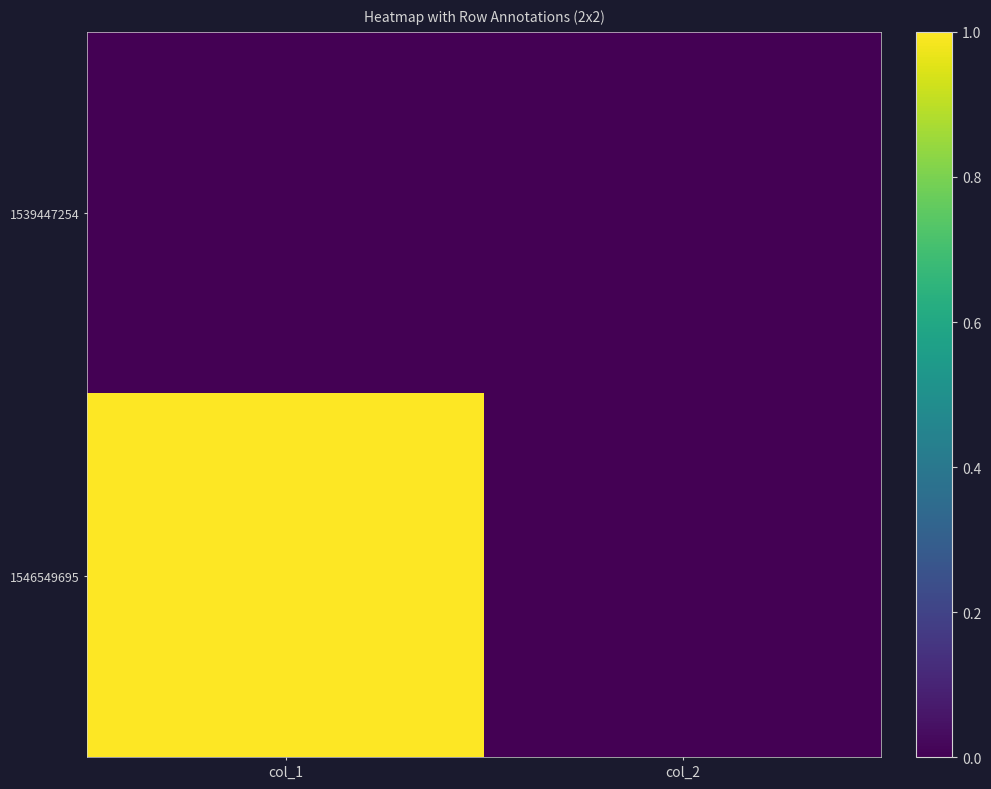

Which series has the largest total across all categories?

1546549695